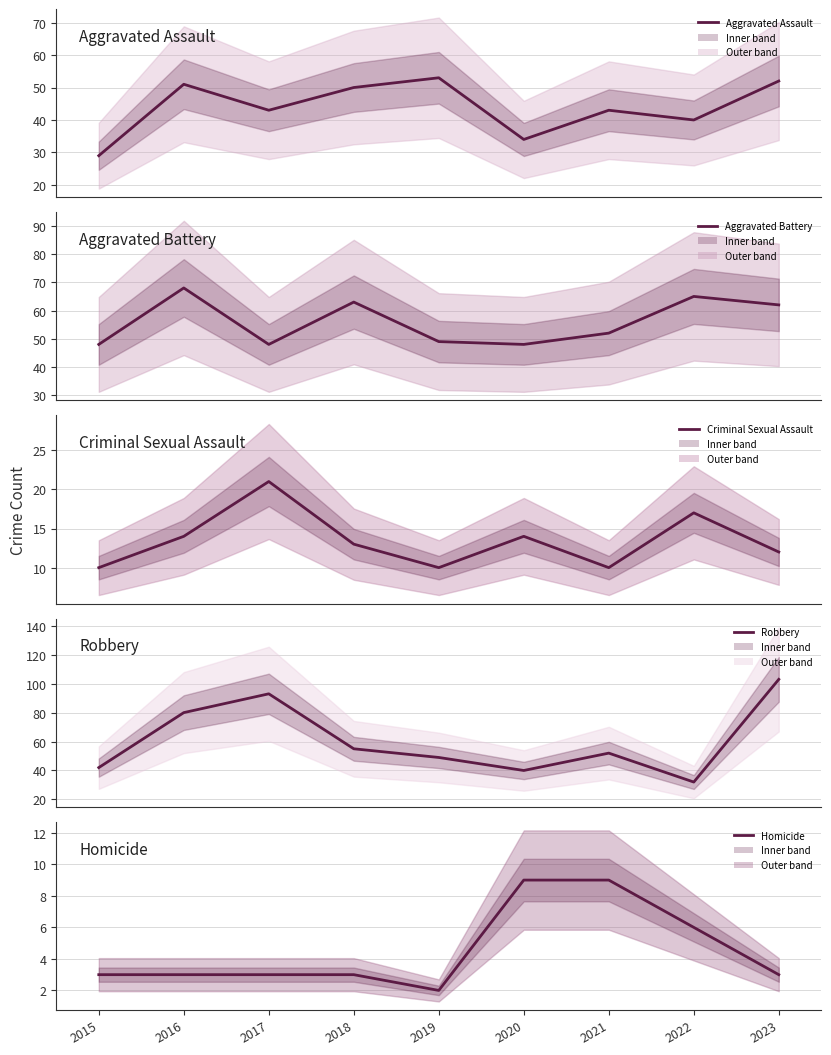

True or false: Homicide and Aggravated Battery intersect in this chart.

False